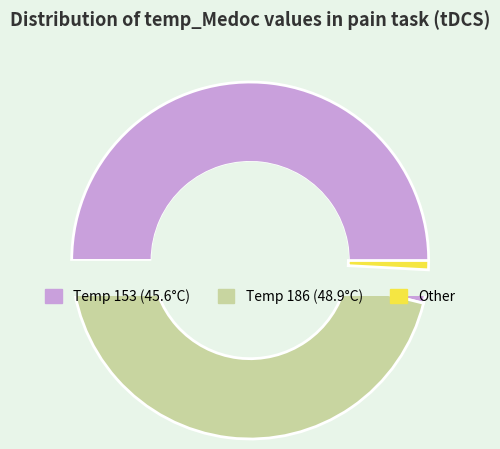

What percentage is the 186 slice, to the nearest percent?

46%